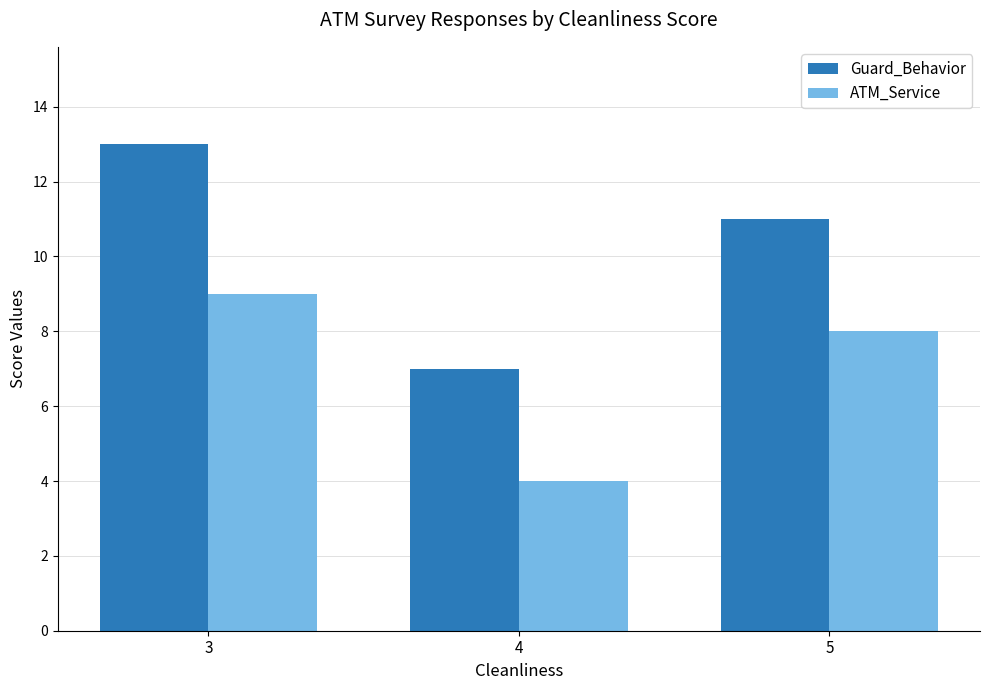

What are all the series names shown in the legend?

Guard_Behavior, ATM_Service